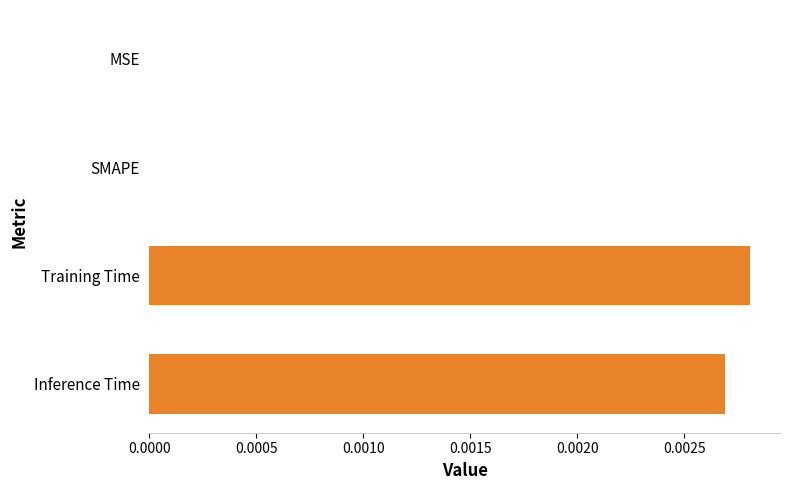

True or false: the data shows 0.0 at Inference Time.

True